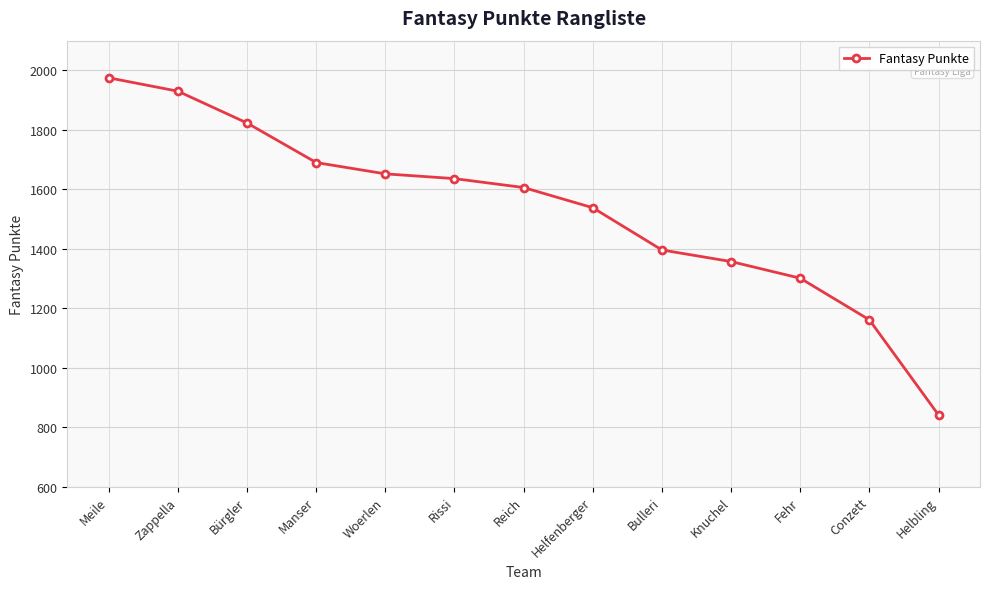

Reading left to right, extract all data points from this chart.

Meile=1975	Zappella=1930	Bürgler=1823	Manser=1690	Woerlen=1652	Rissi=1636	Reich=1606	Helfenberger=1538	Bulleri=1396	Knuchel=1357	Fehr=1301	Conzett=1161	Helbling=841